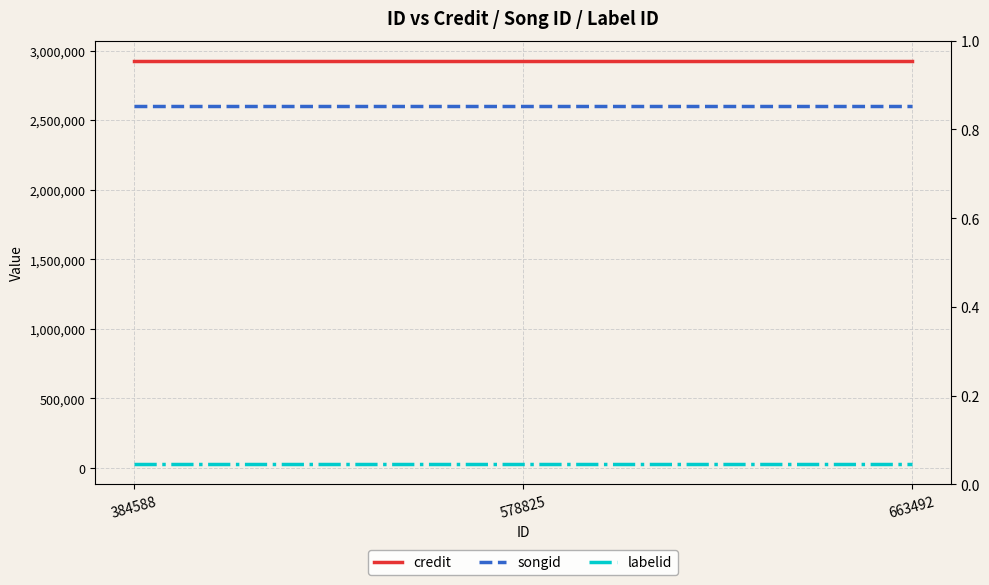

True or false: songid has a value of 2601621 at 384588.

True